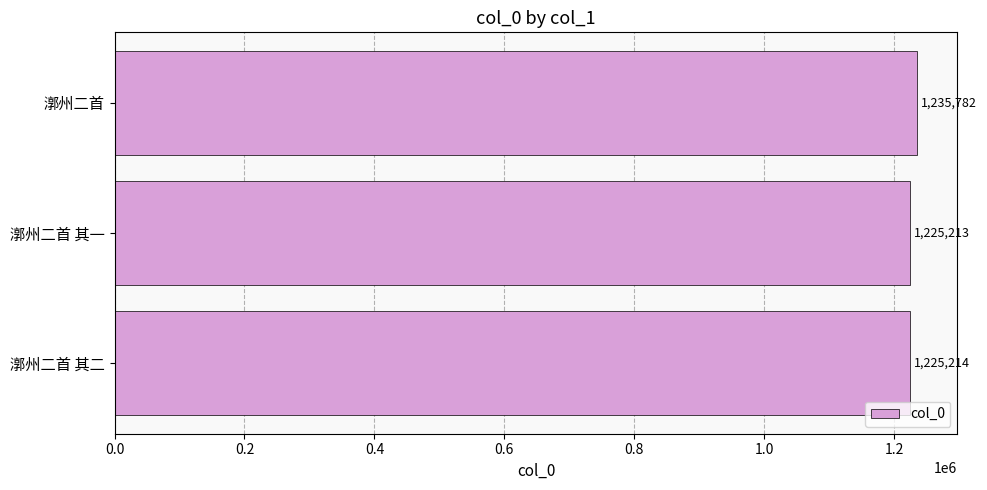

Where is the data nearest to the value 1230497?

漷州二首 其二